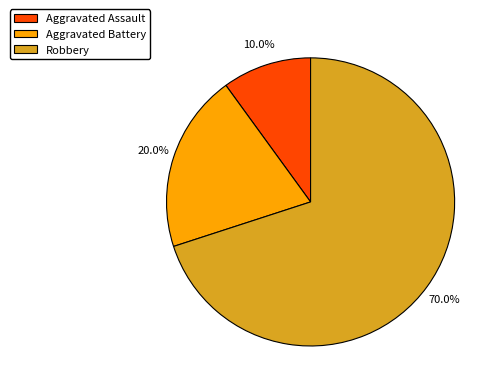

How many slices are in this pie chart?

3